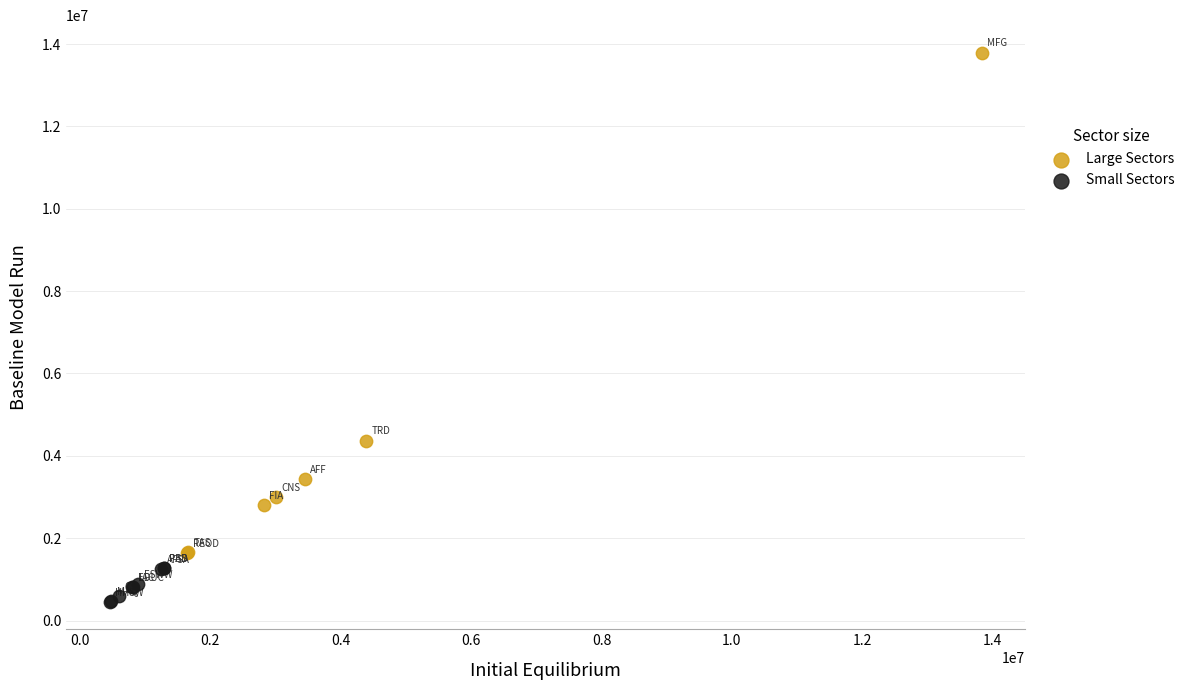

Which series contains the highest Y value?

Large Sectors